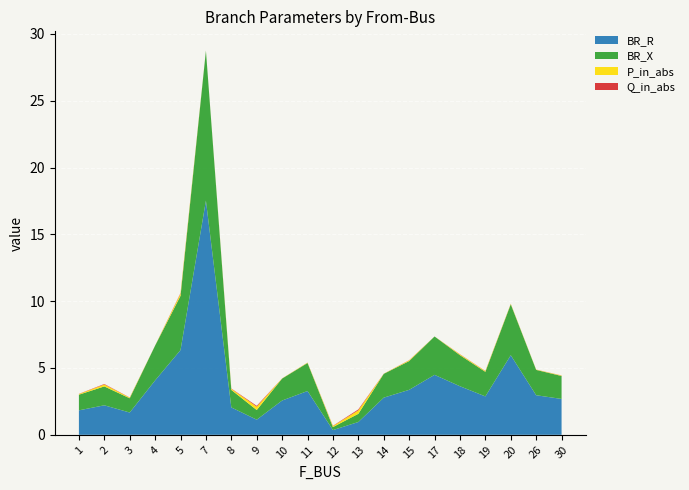

Reading left to right, extract all data points from this chart.

BR_R: 1.8	2.2	1.7	4.1	6.3	17.5	2.0	1.1	2.6	3.3	0.4	1.0	2.8	3.4	4.5	3.6	2.9	6.0	3.0	2.7
BR_X: 1.2	1.4	1.1	2.6	4.1	11.2	1.3	0.7	1.6	2.1	0.2	0.6	1.8	2.2	2.9	2.3	1.8	3.8	1.9	1.7
P_in_abs: 0.0	0.1	0.0	0.0	0.2	0.0	0.1	0.3	0.0	0.0	0.1	0.3	0.0	0.1	0.0	0.1	0.1	0.0	0.0	0.0
Q_in_abs: 0.0	0.0	0.0	0.0	0.0	0.0	0.0	0.1	0.0	0.0	0.0	0.1	0.0	0.0	0.0	0.0	0.0	0.0	0.0	0.0